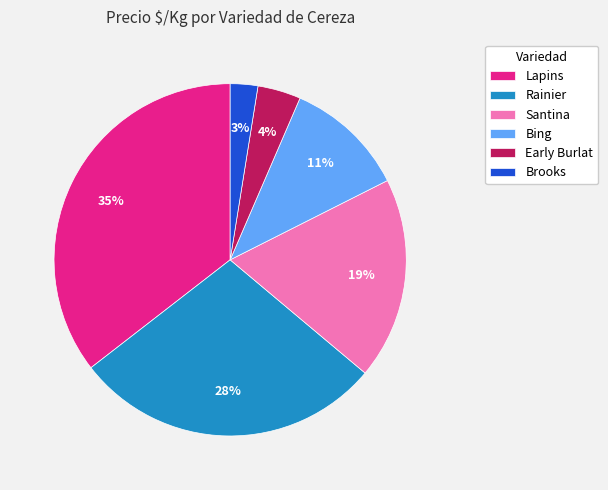

Is the sum of Brooks and Santina greater than half?

No